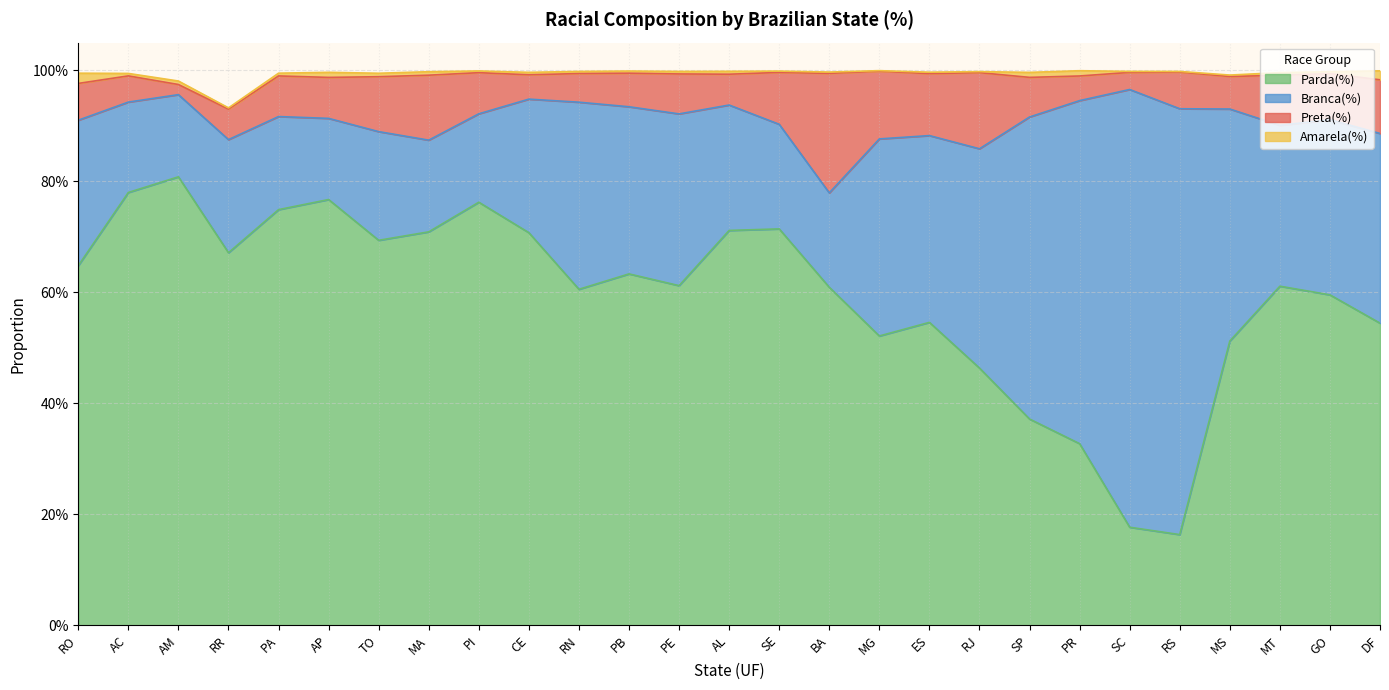

Is it true that Branca(%) equals 0.8 at RS?

True